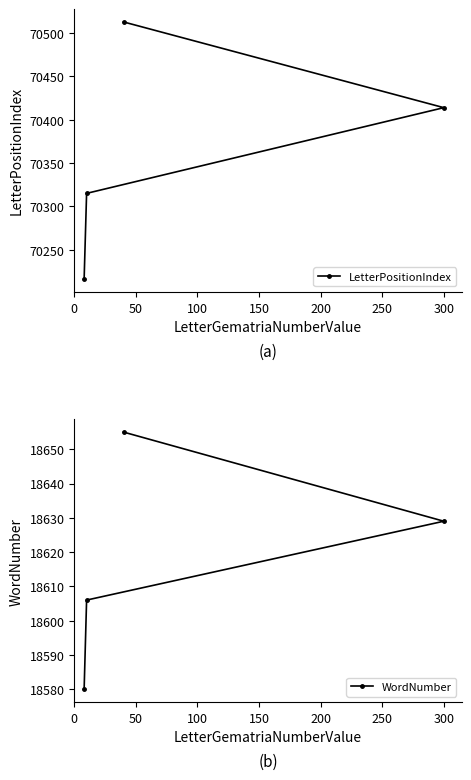

Does the chart have visible grid lines?

No